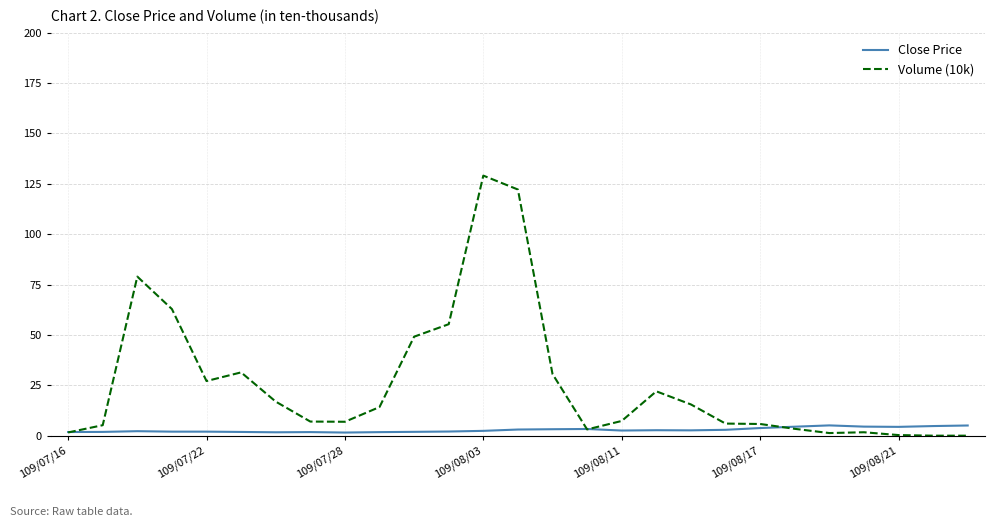

Which series has the largest range (max minus min)?

Volume (10k)